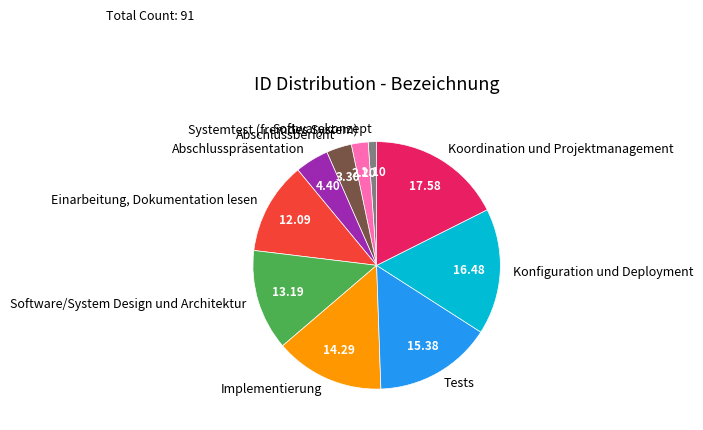

Which category has the biggest portion of the pie?

Koordination und Projektmanagement